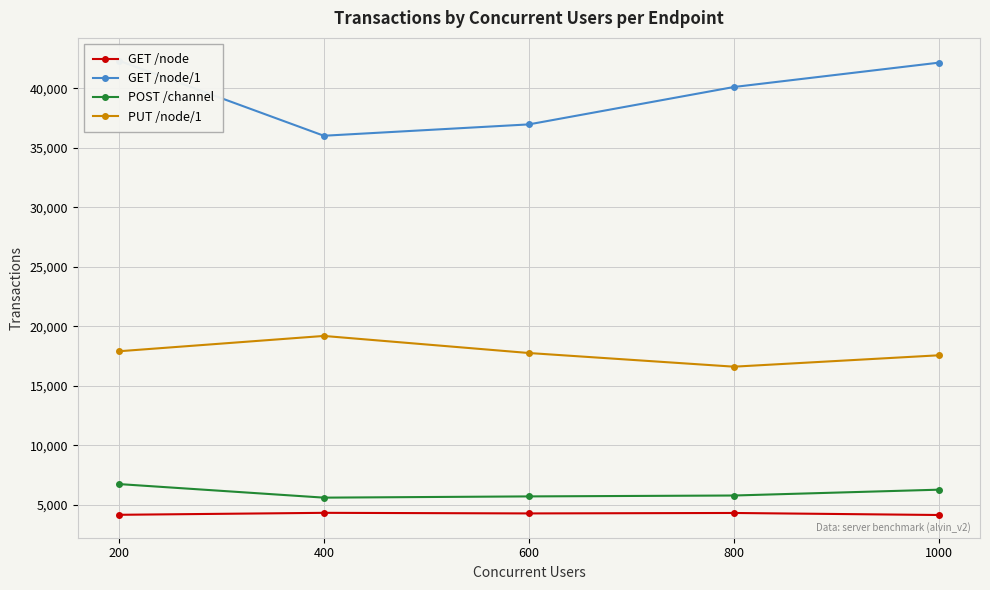

True or false: GET /node/1 and GET /node intersect in this chart.

False